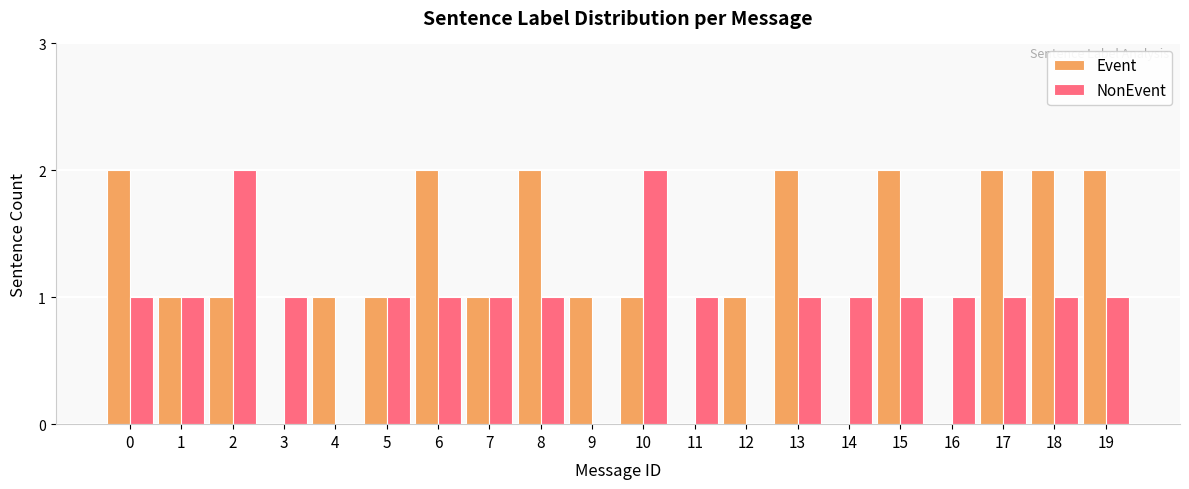

Count the number of categories in the chart.

20